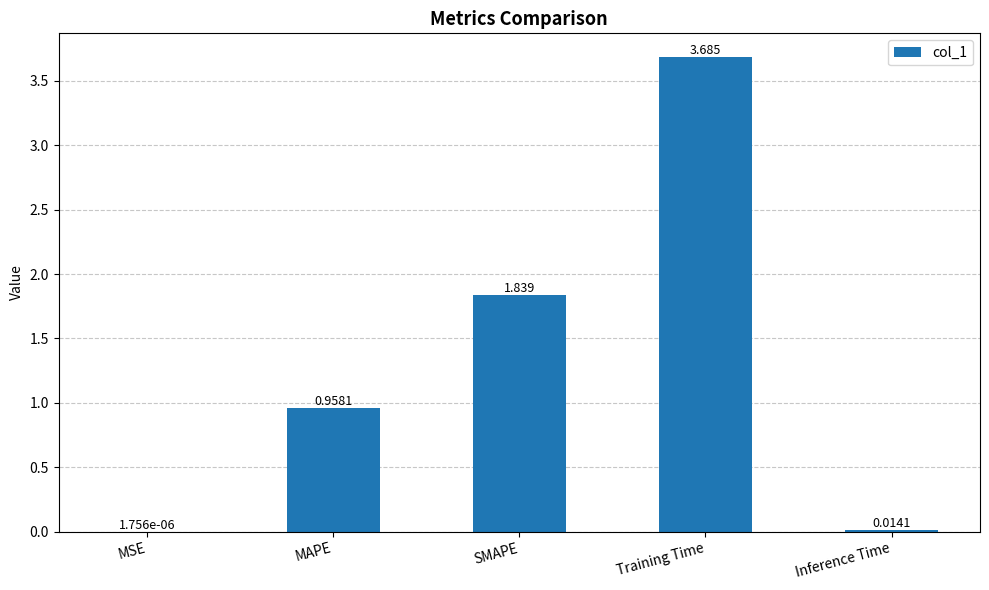

At which label is the value closest to 1?

MAPE